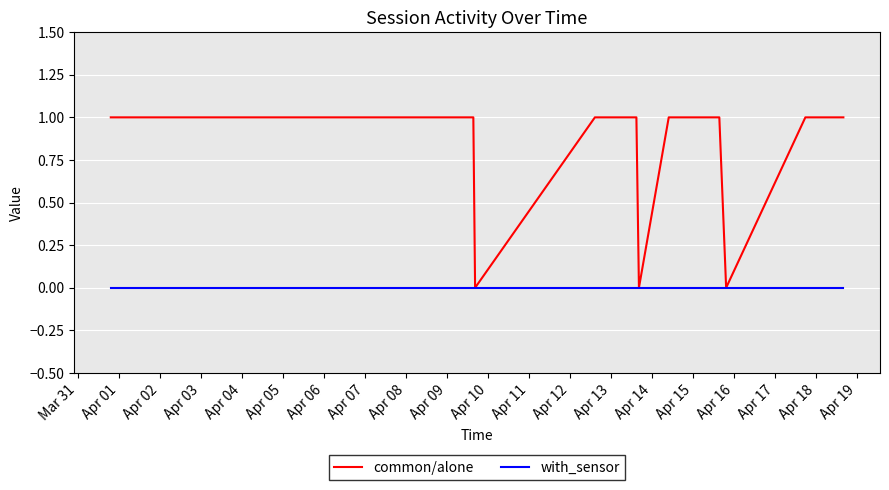

Is this an area chart (filled region under the line)?

No